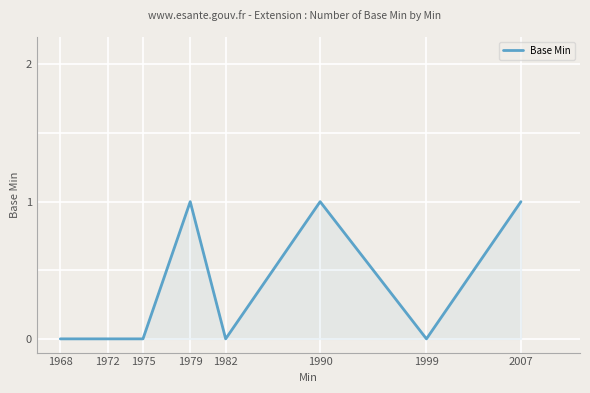

Is it true that the value at 1999 is 0?

True